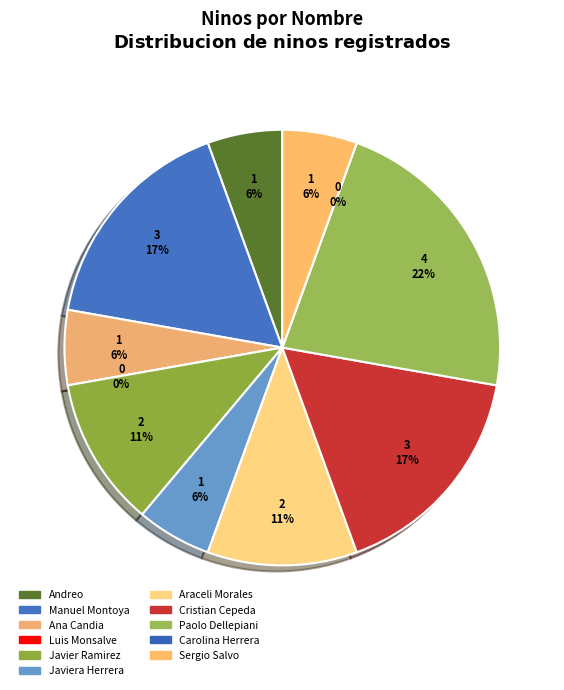

To the nearest percent, what is the difference between the largest and smallest slice percentages?

22%